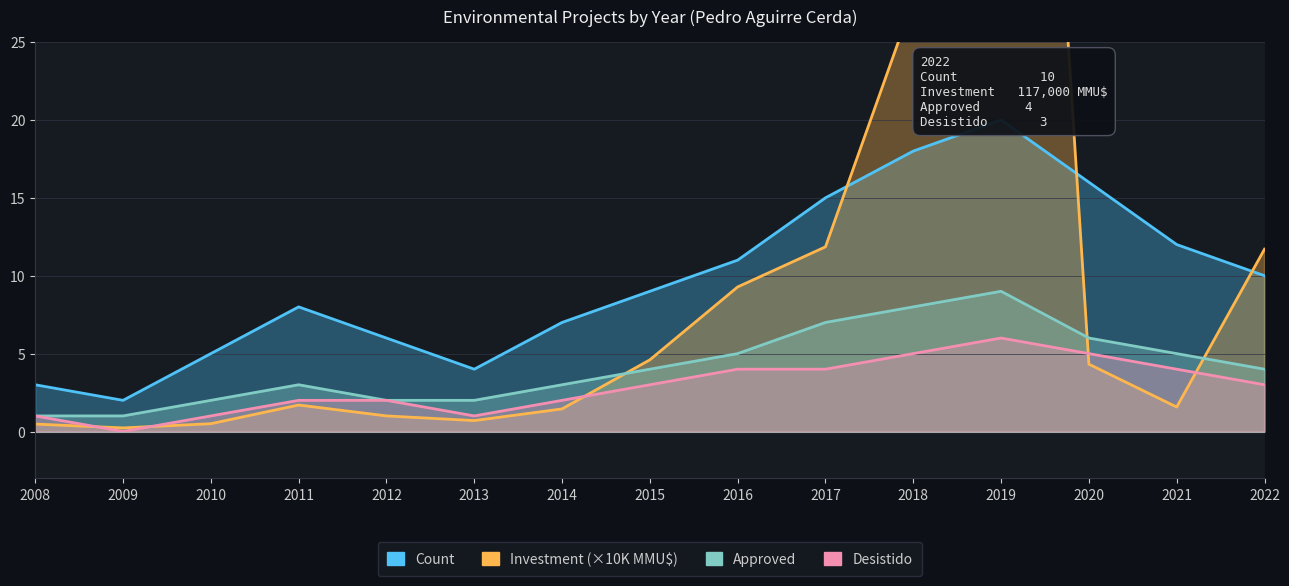

The value of Approved at 2012 is 2.0. True or false?

True